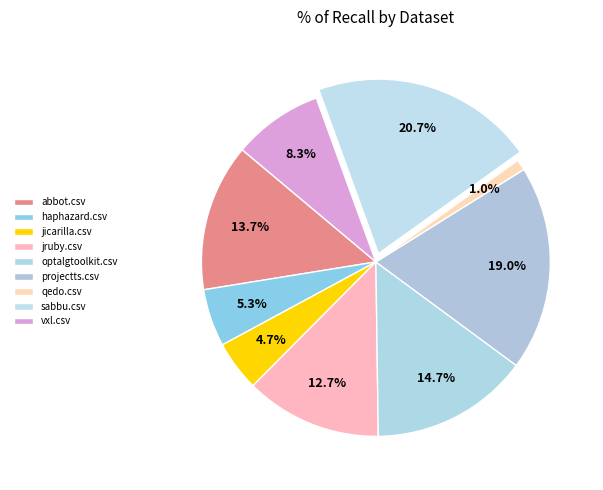

How many segments does this pie chart have?

9